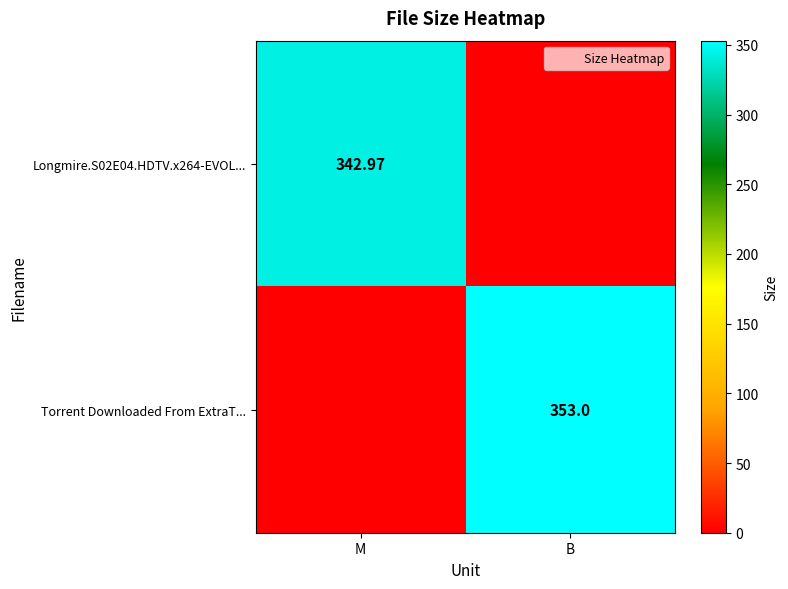

At how many categories does at least one series exceed 303?

2